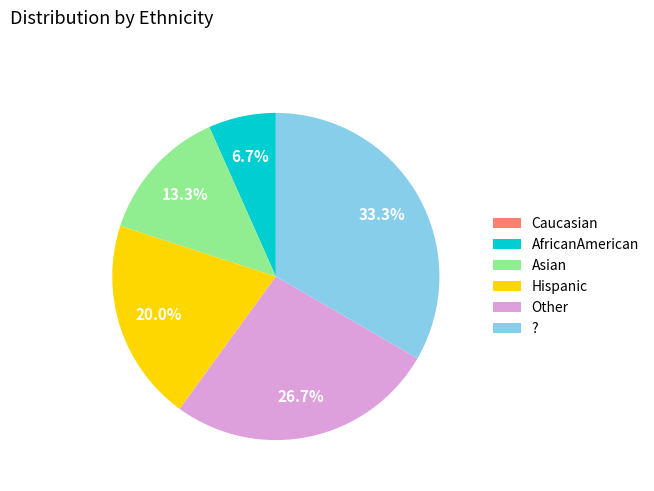

How much of the chart is everything except Other?

73.3%